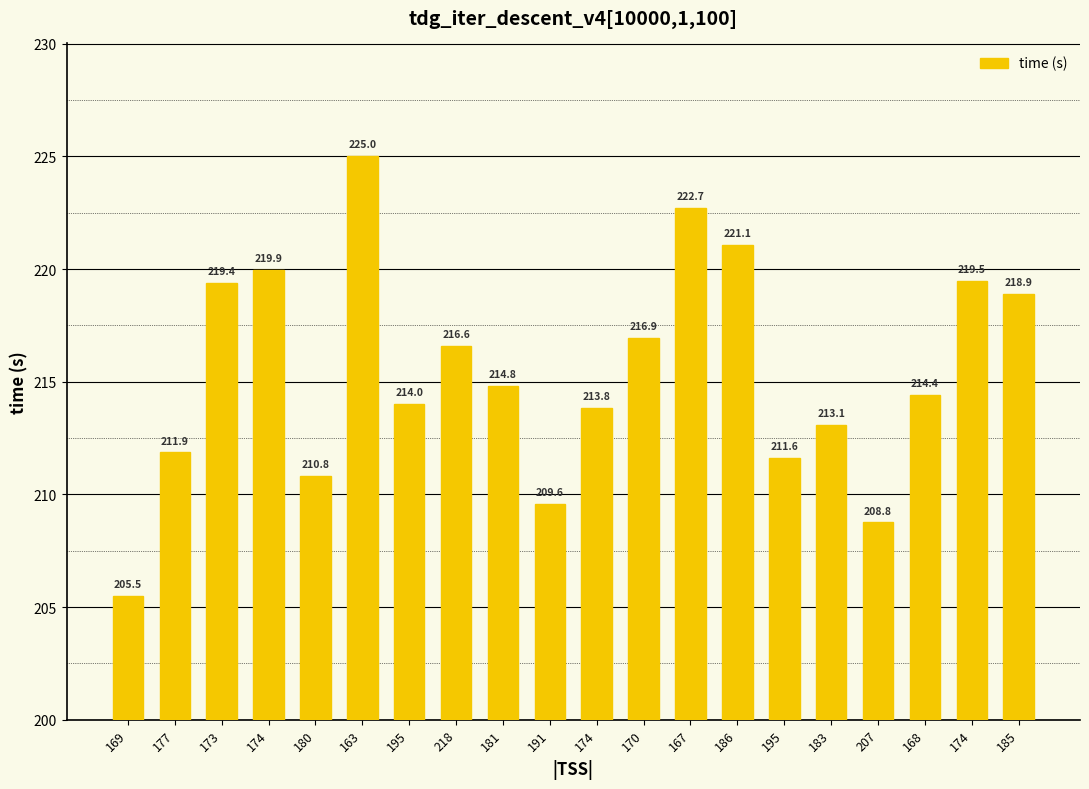

List the labels in order of value, smallest first.

169, 207, 191, 180, 195, 177, 183, 174, 195, 168, 181, 218, 170, 185, 173, 174, 174, 186, 167, 163